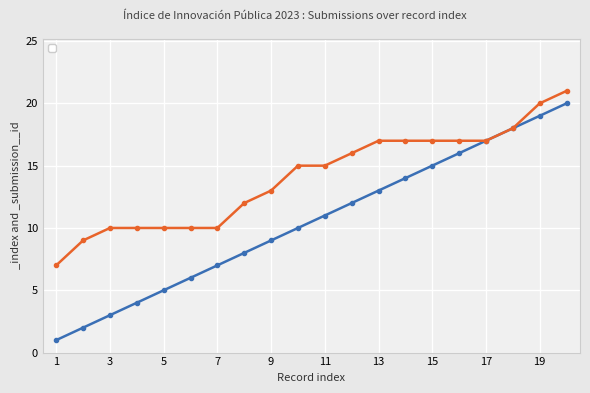

At which category is the sum across all series the highest?

20